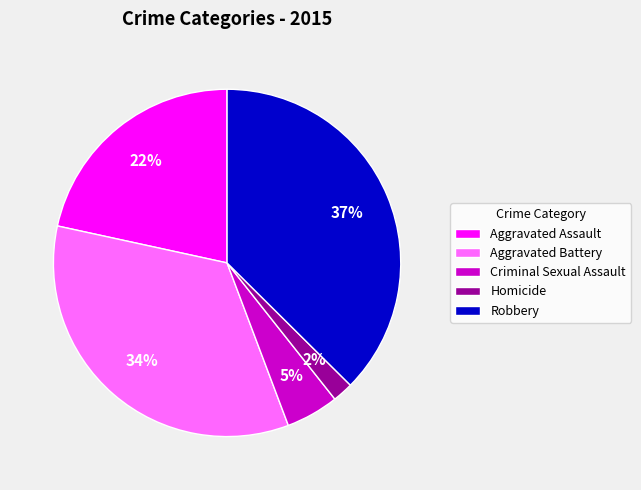

Is there a majority slice in this chart?

No